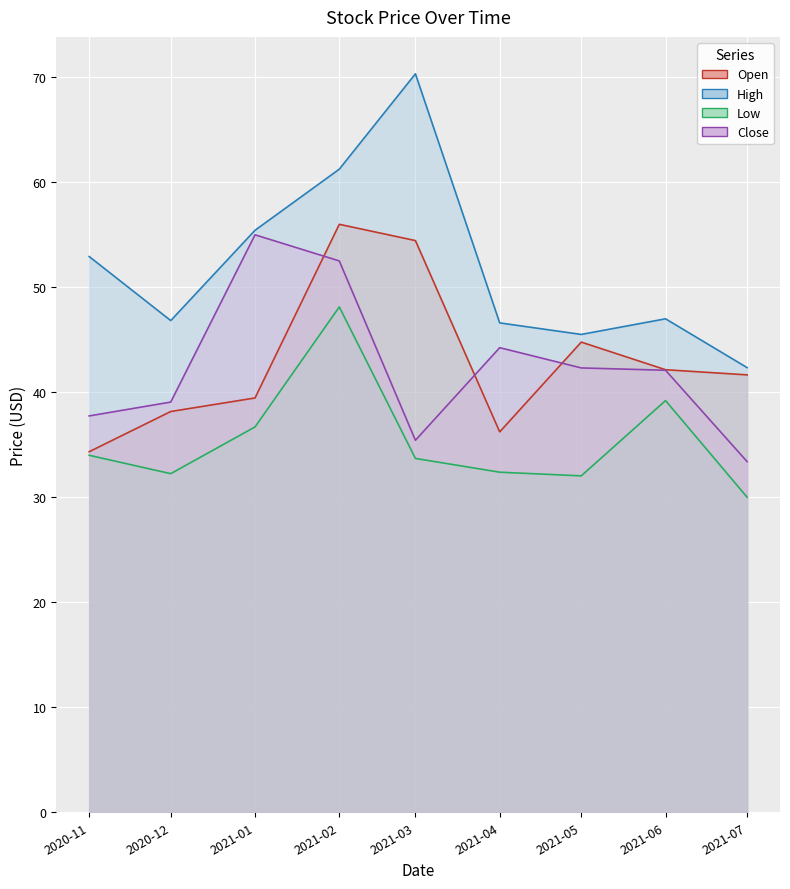

How many categories are shown in the chart?

9